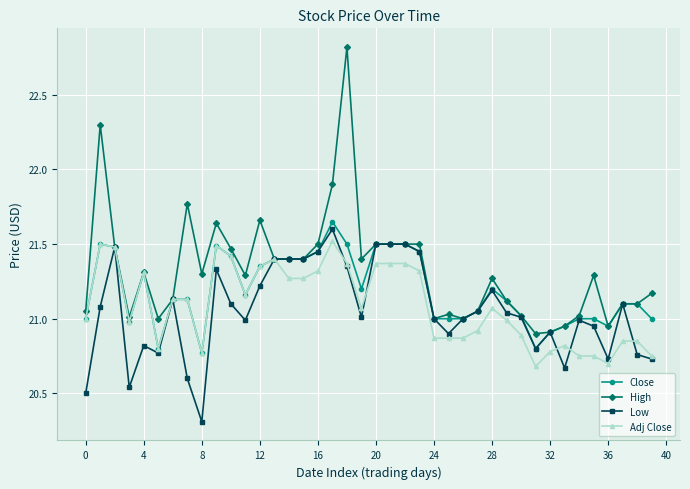

Which series has the largest total across all categories?

High